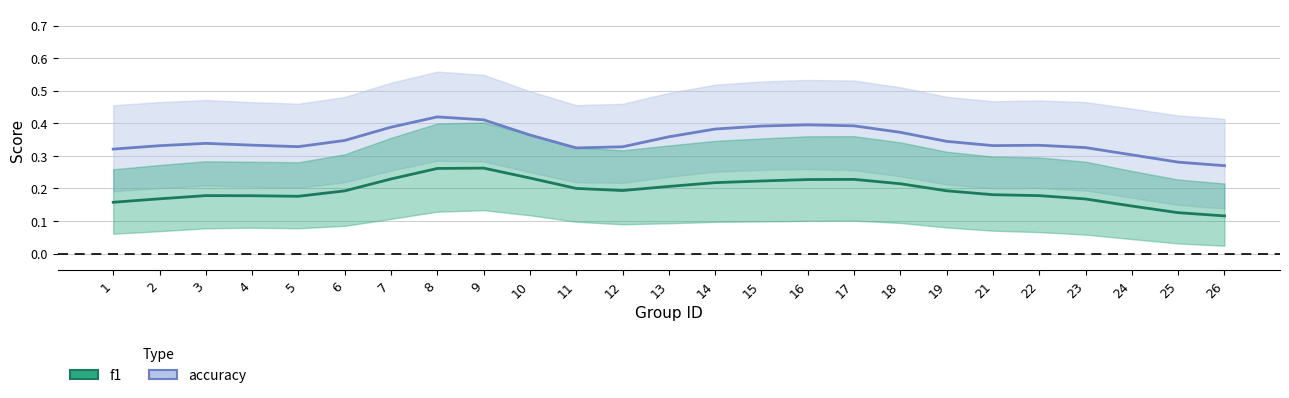

True or false: f1 has more than 0 points higher than both neighbors.

True